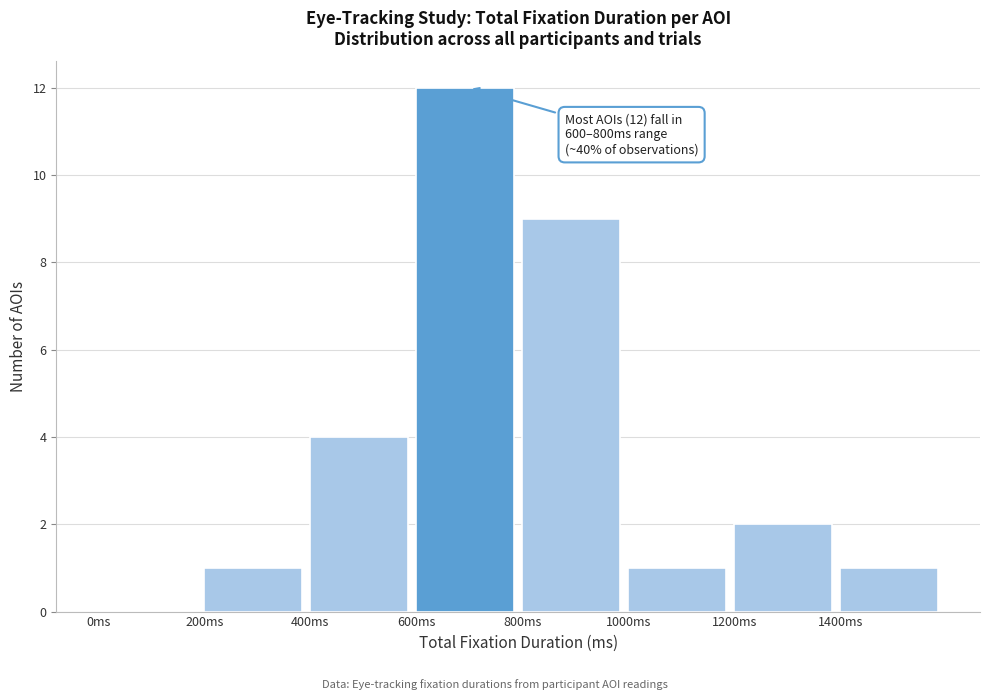

Over which range of the x-axis is the bar tallest?

600 to 800